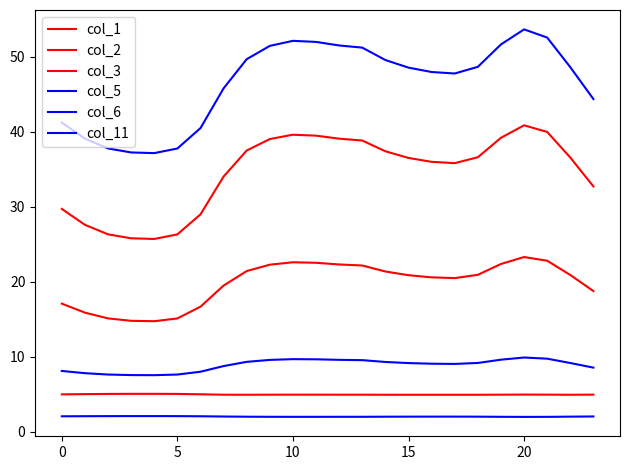

How many lines are shown in the chart?

6